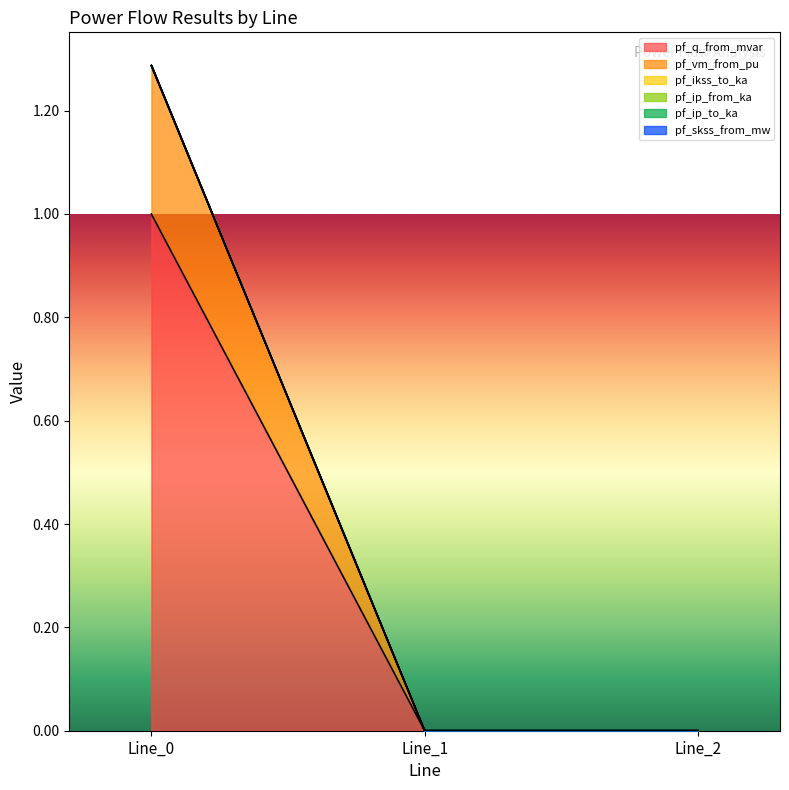

What are all the series names shown in the legend?

pf_q_from_mvar, pf_vm_from_pu, pf_ikss_to_ka, pf_ip_from_ka, pf_ip_to_ka, pf_skss_from_mw